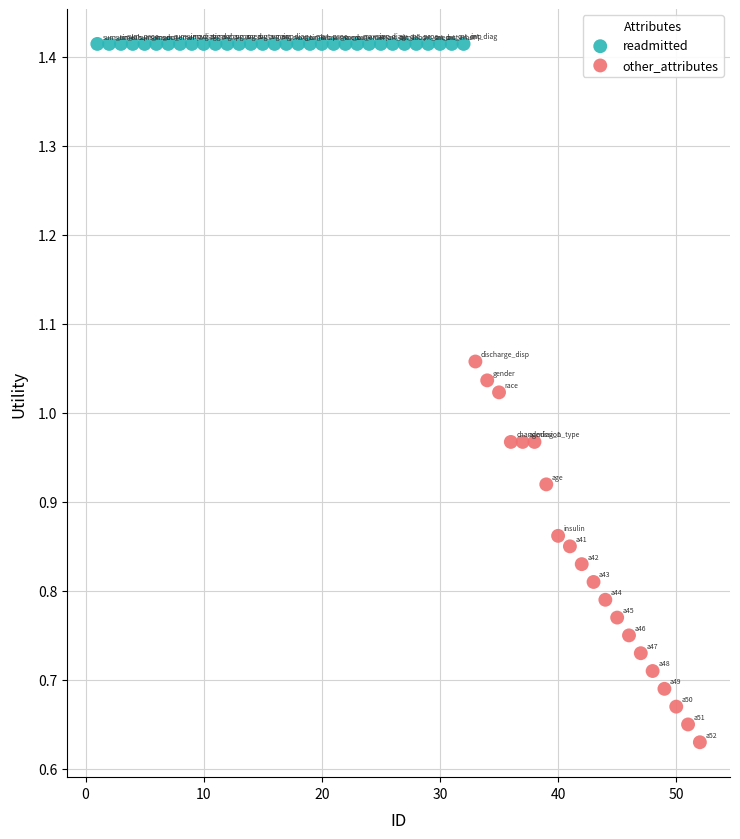

Which series reaches the minimum Y coordinate?

other_attributes